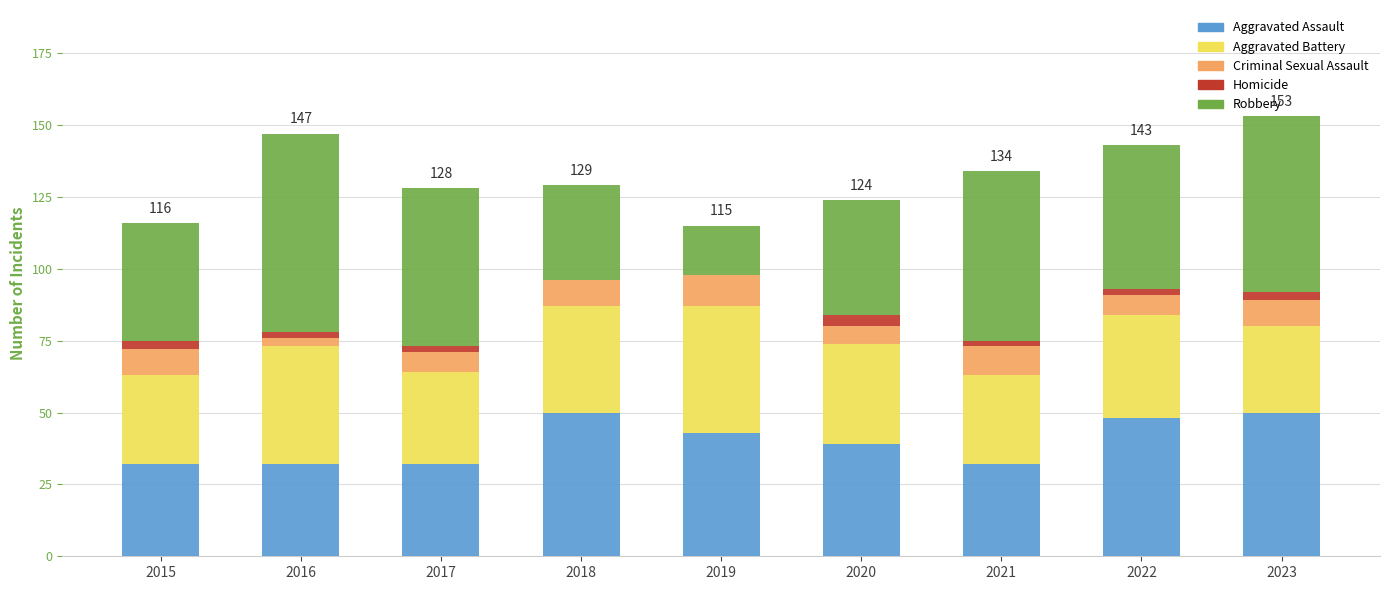

Does the chart contain stacked bars?

Yes